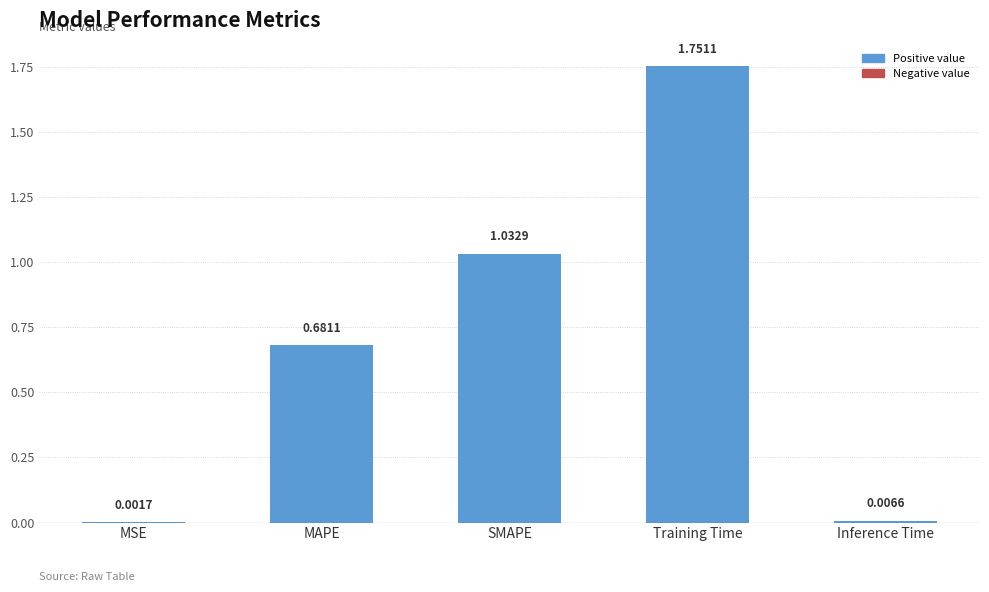

What is the sum of all values?

3.5